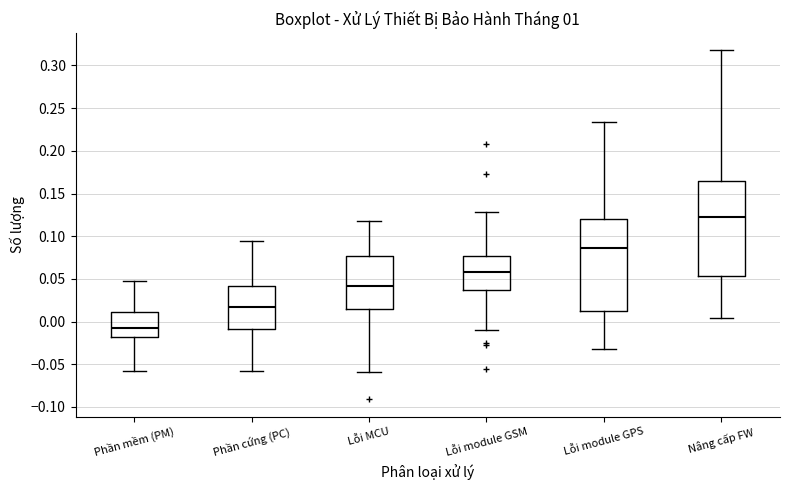

Where does the upper whisker of the box for Phần cứng (PC) end on the y-axis? The values are not printed on the chart, so give them approximately, as read against the axis.

0.095